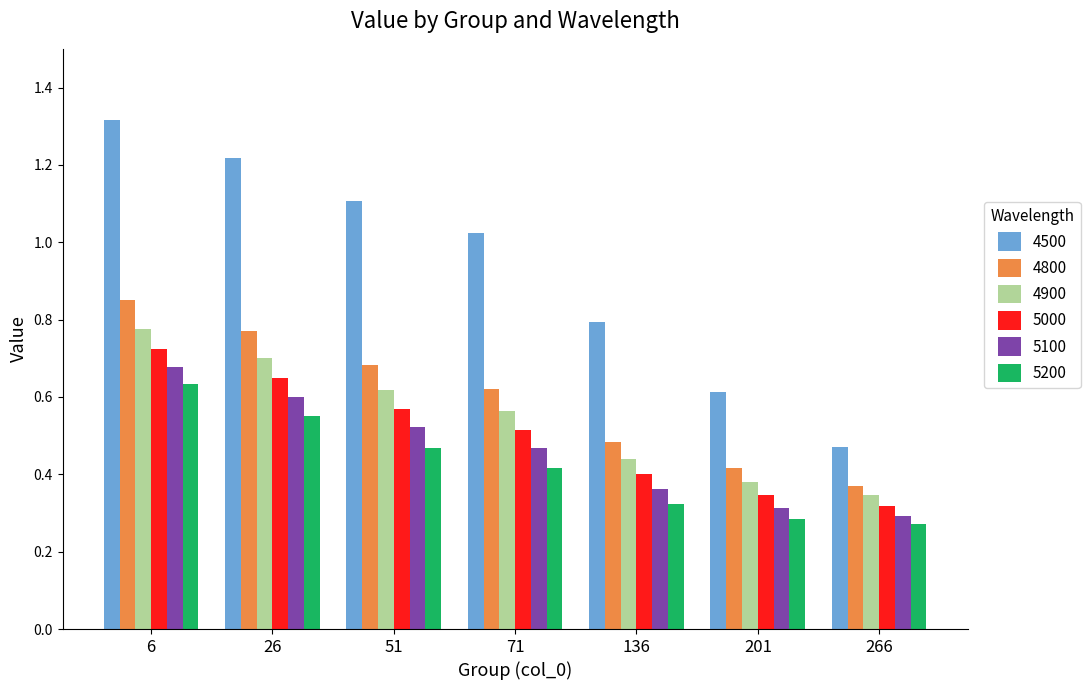

Rank the series at 26 from lowest to highest value.

5200, 5100, 5000, 4900, 4800, 4500